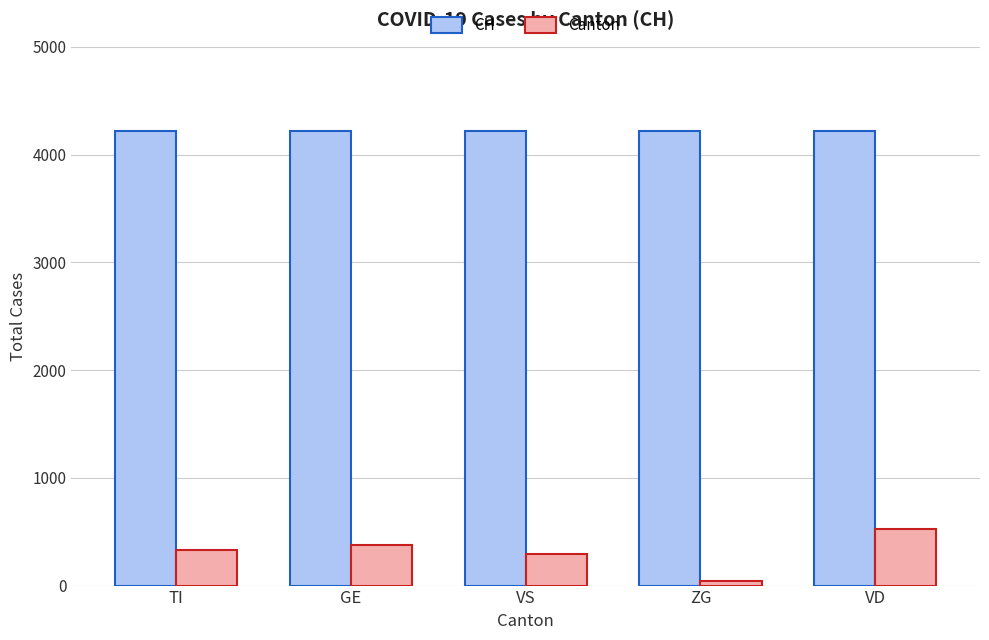

Are the bars grouped side by side (vs. stacked)?

Yes